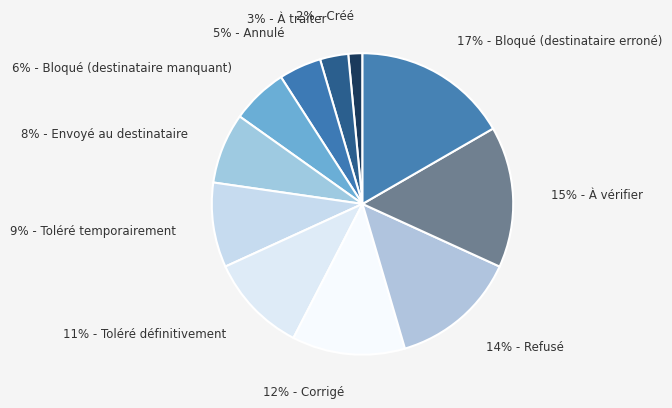

Rank the categories by value from highest to lowest.

17% - Bloqué (destinataire erroné), 15% - À vérifier, 14% - Refusé, 12% - Corrigé, 11% - Toléré définitivement, 9% - Toléré temporairement, 8% - Envoyé au destinataire, 6% - Bloqué (destinataire manquant), 5% - Annulé, 3% - À traiter, 2% - Créé